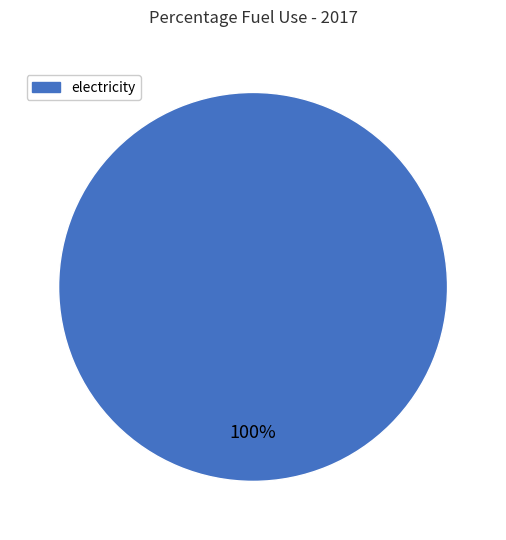

Is there any slice that represents more than half of the pie?

Yes